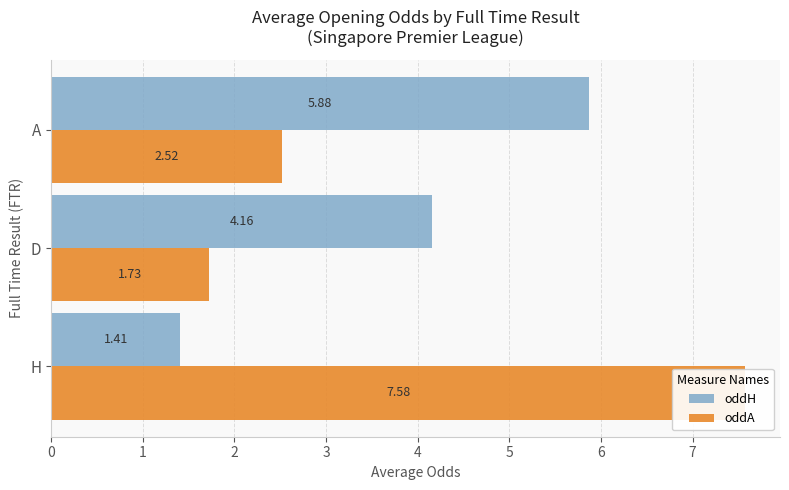

How many bars are there in each group?

2